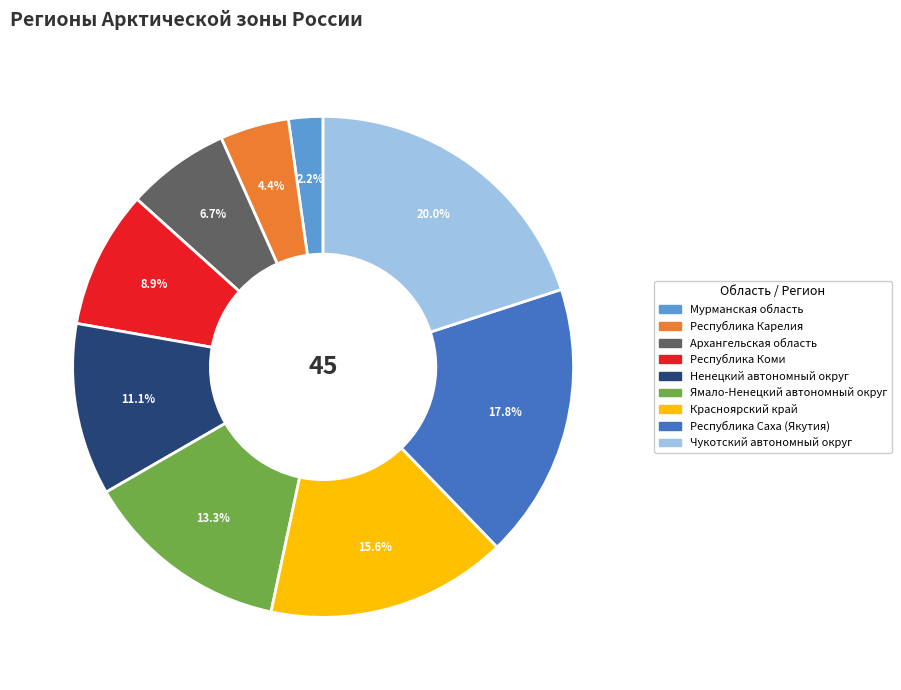

How many segments does this pie chart have?

9